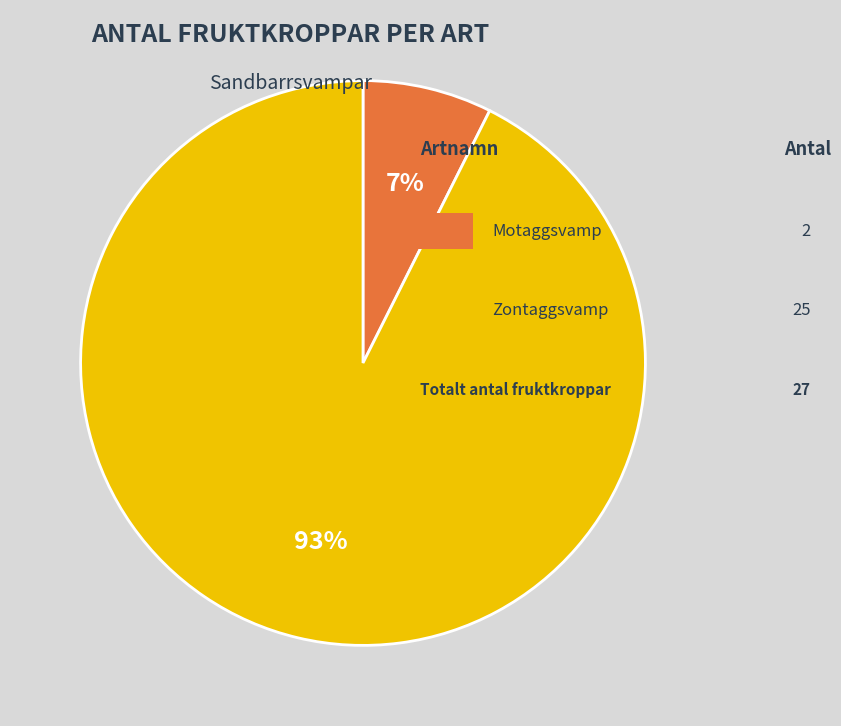

Does any single category account for the majority?

Yes